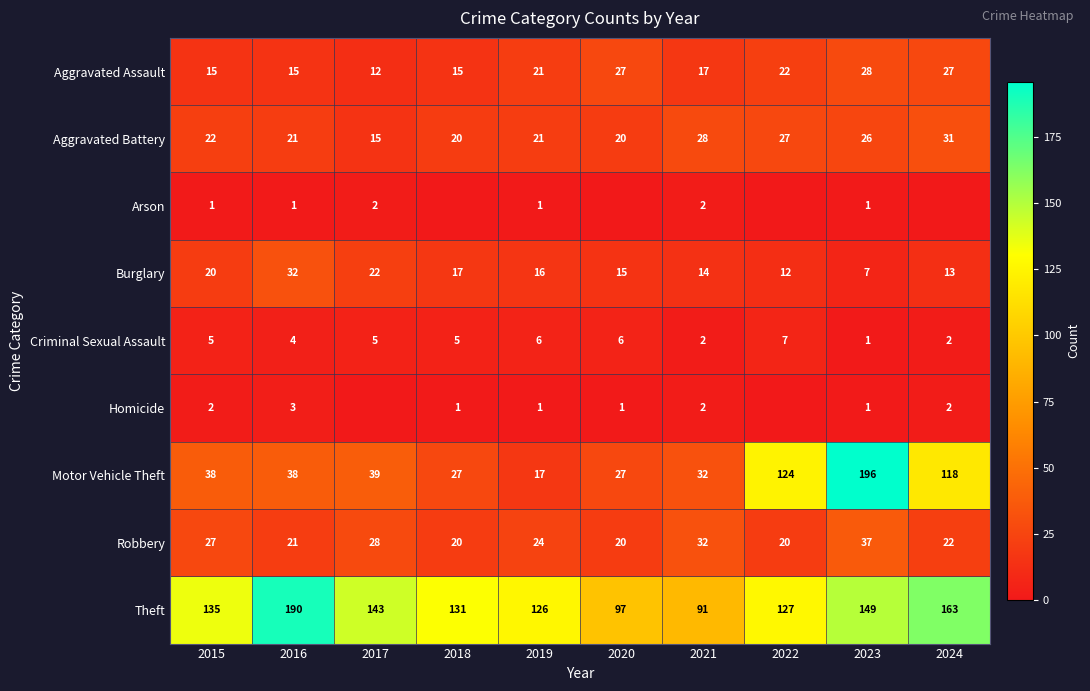

Rank the series at 2015 from lowest to highest value.

Arson, Homicide, Criminal Sexual Assault, Aggravated Assault, Burglary, Aggravated Battery, Robbery, Motor Vehicle Theft, Theft